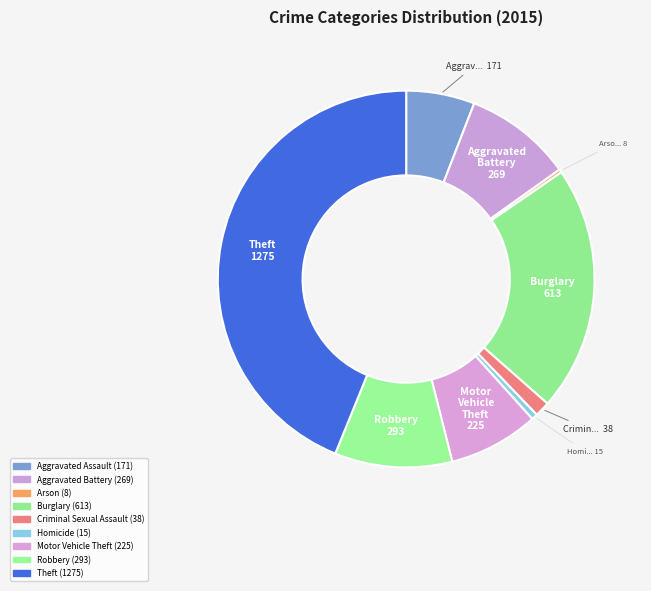

Does any single category account for the majority?

No